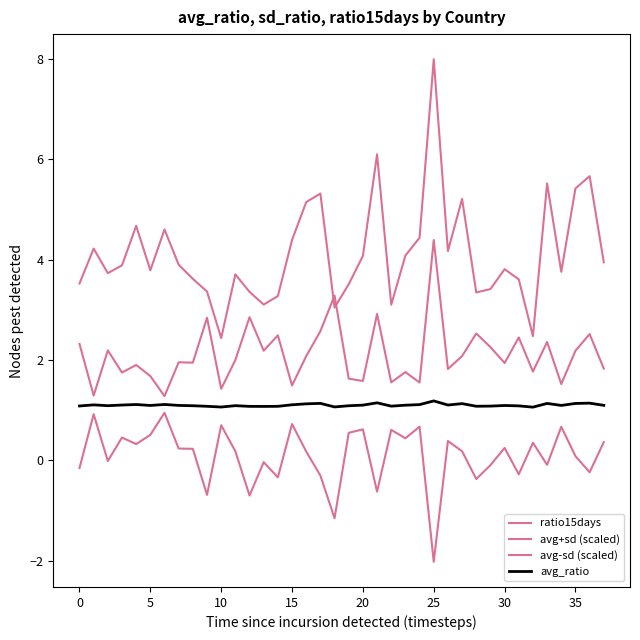

Does the chart have visible grid lines?

No